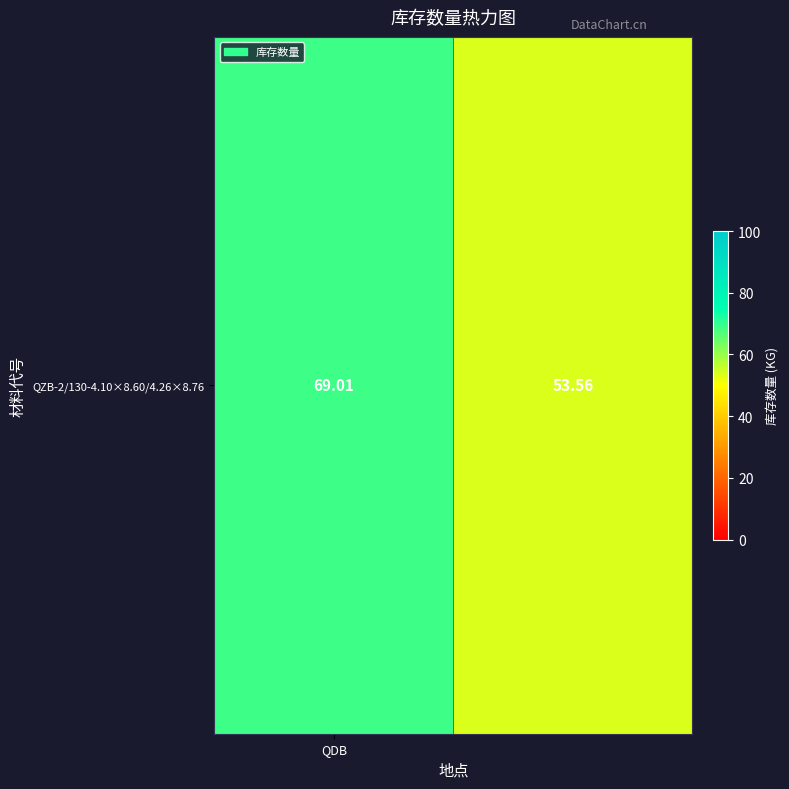

What is the maximum value shown in the chart?

69.0